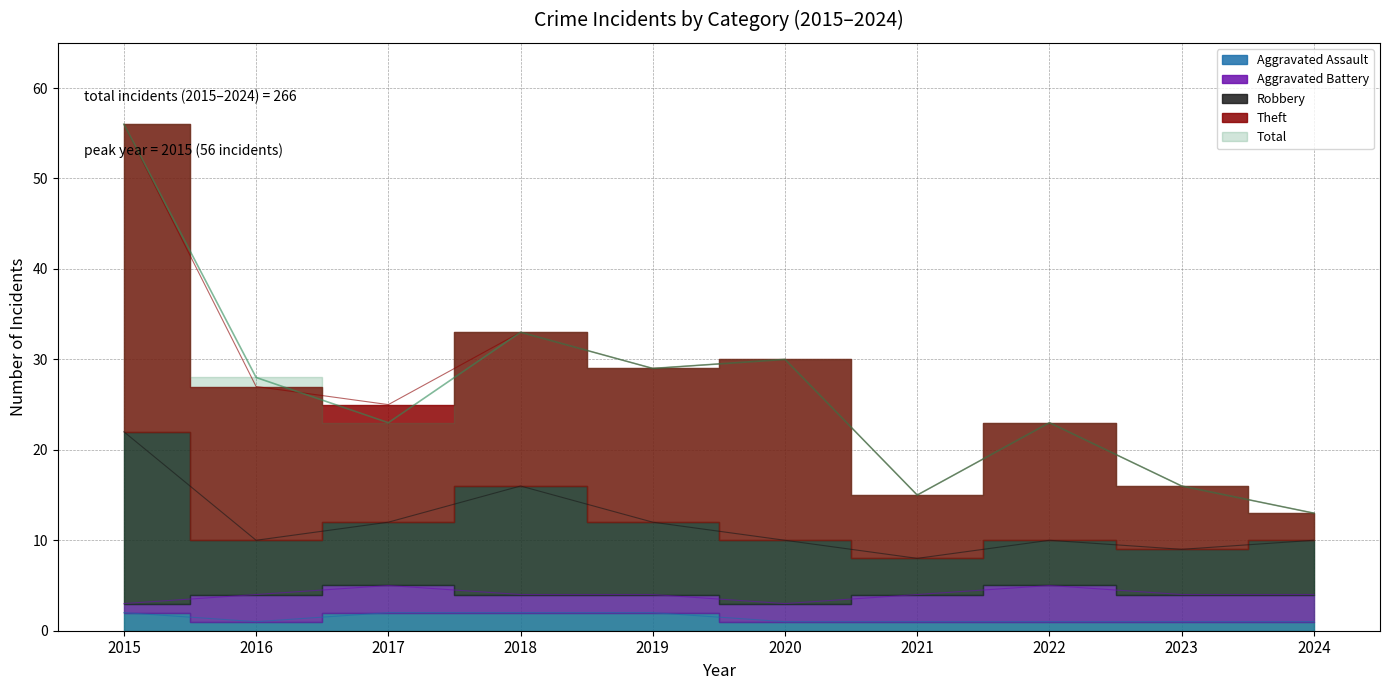

Which label corresponds to the smallest value in the chart?

2016